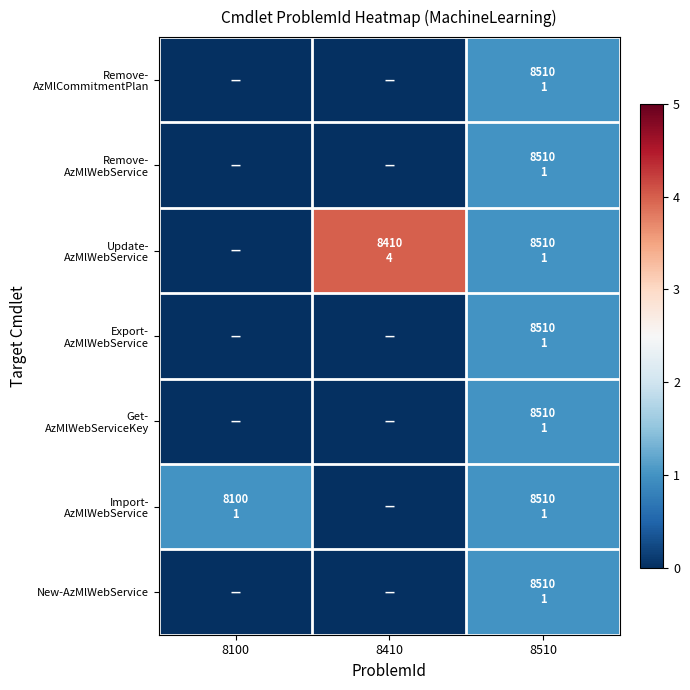

Which series has the largest total across all categories?

Update- AzMlWebService